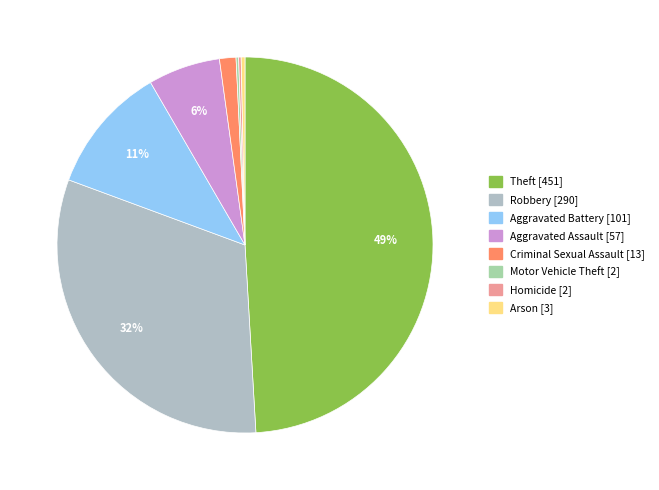

Which slice is the smallest?

Motor Vehicle Theft